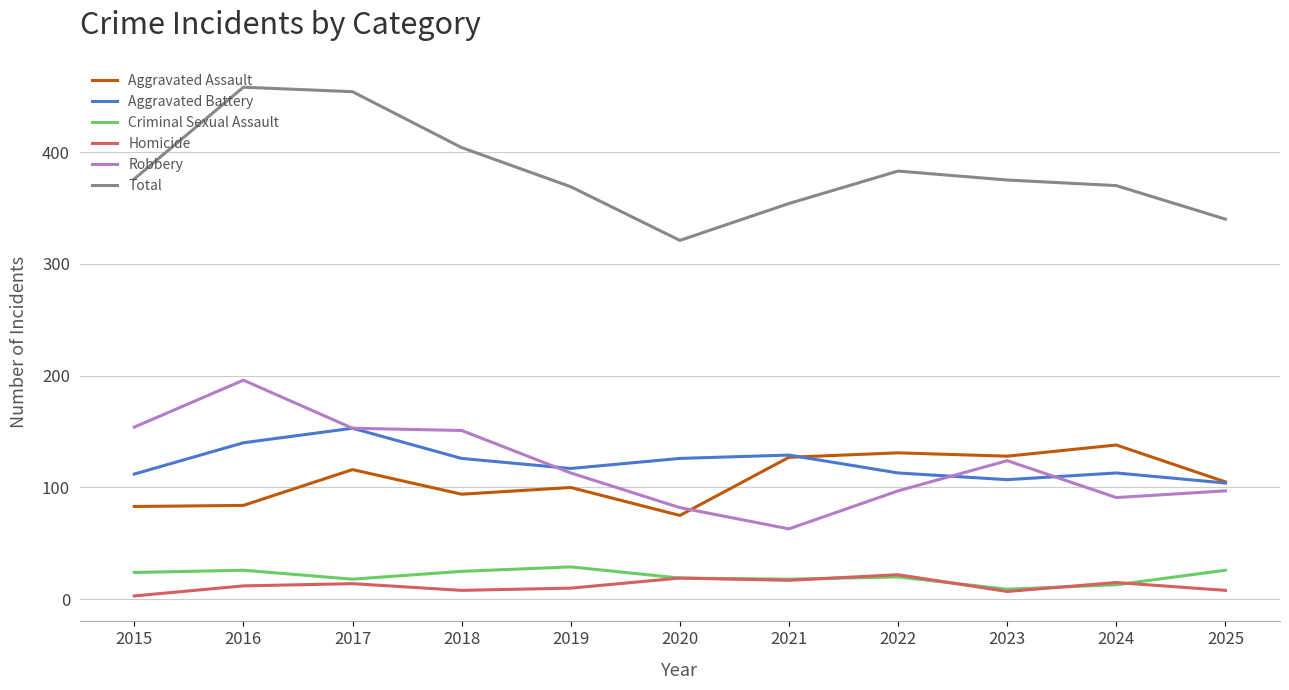

What are all the series names shown in the legend?

Aggravated Assault, Aggravated Battery, Criminal Sexual Assault, Homicide, Robbery, Total